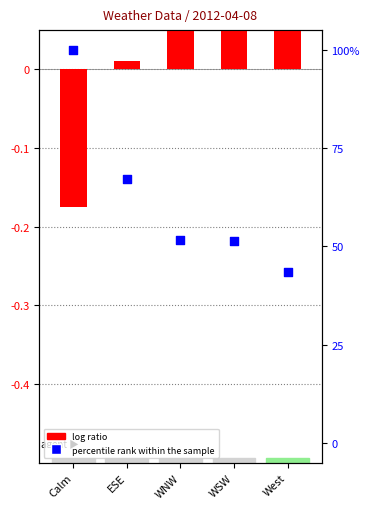

Is the value of log ratio at WSW greater than the value of percentile rank within the sample at WNW?

No